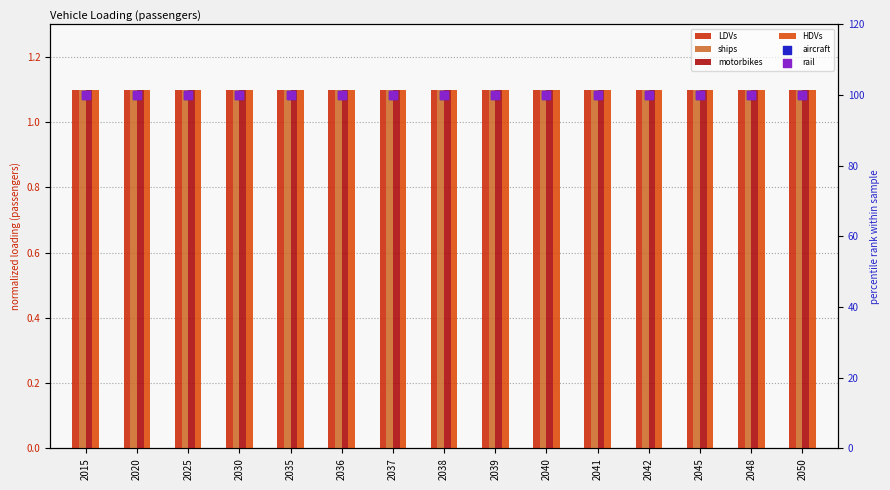

Is the value of motorbikes at 2045 greater than the value of HDVs at 2025?

No